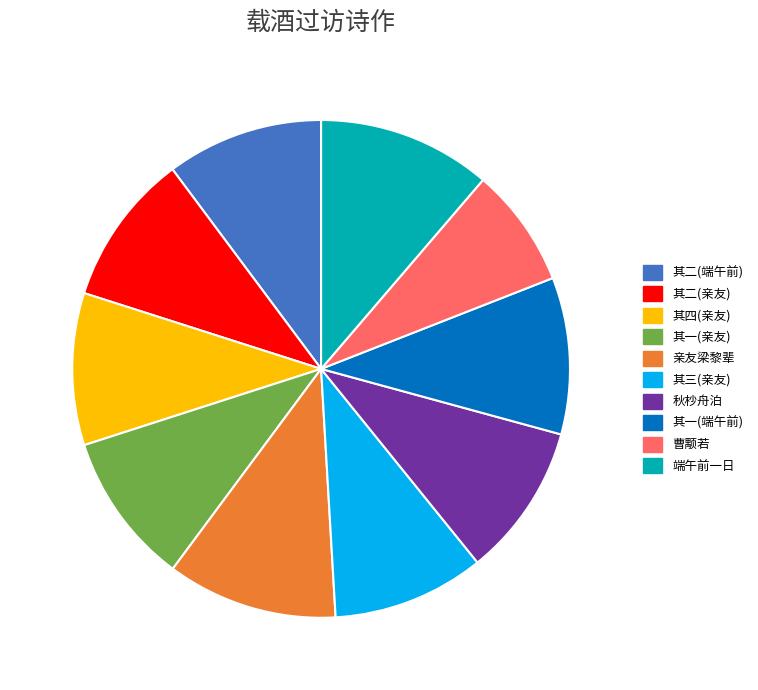

Do 亲友梁黎辈 and 其四(亲友) together represent more than half of the pie?

No